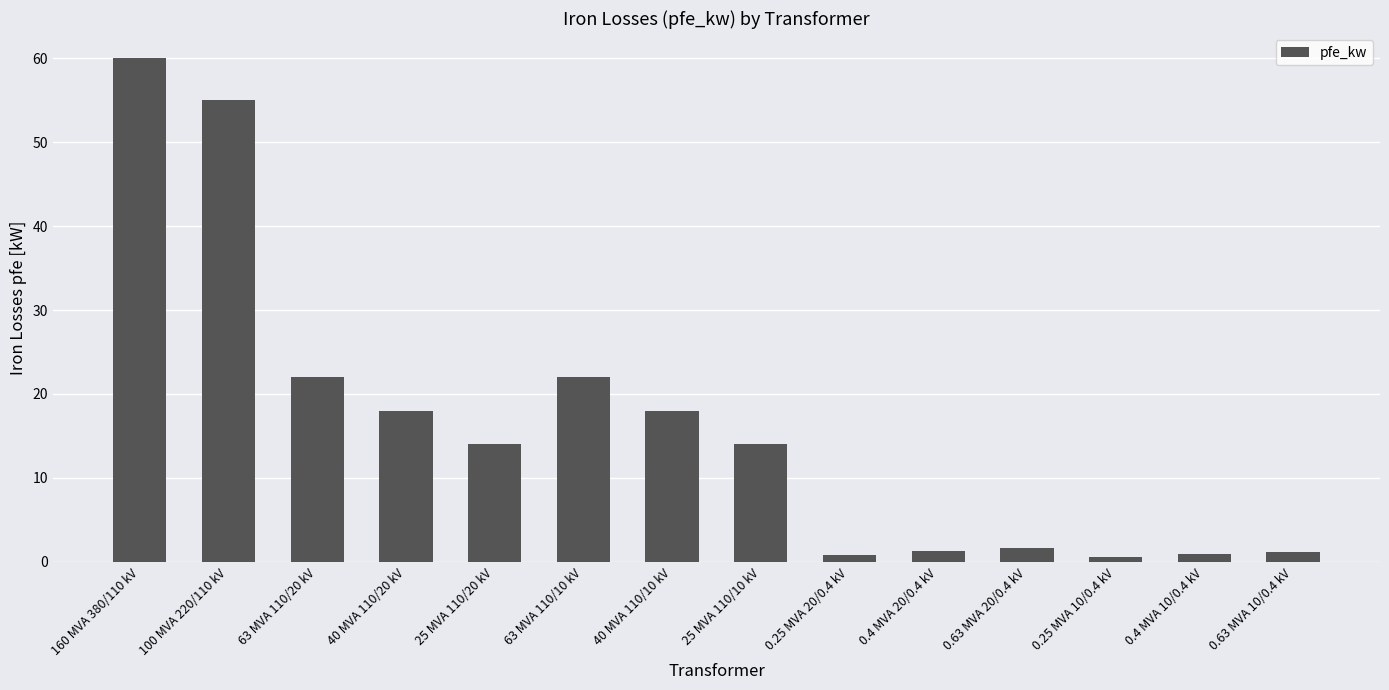

The chart shows a value of 14.0 at 25 MVA 110/20 kV. True or false?

True